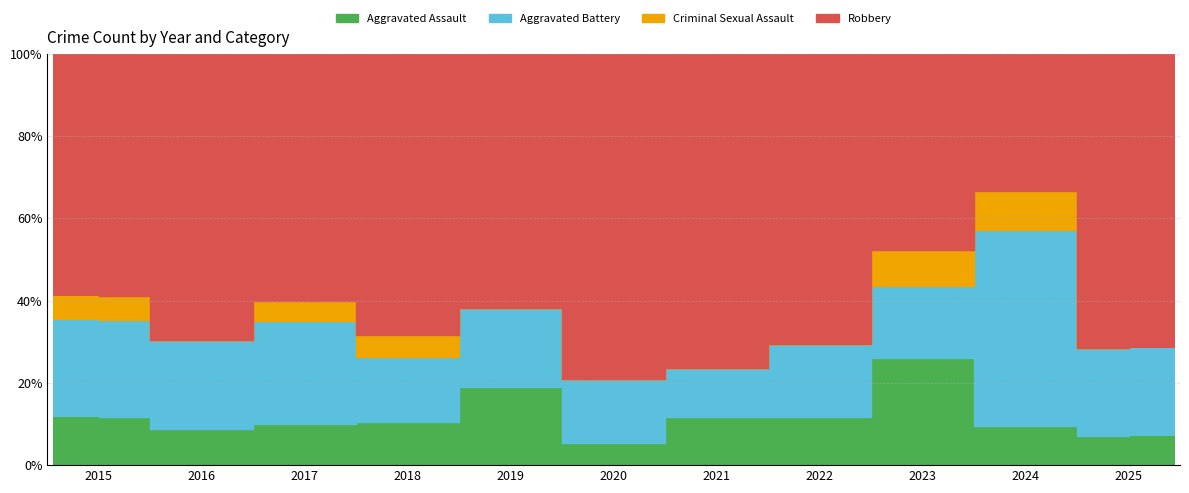

What is the average value of the Aggravated Assault series?

12.0